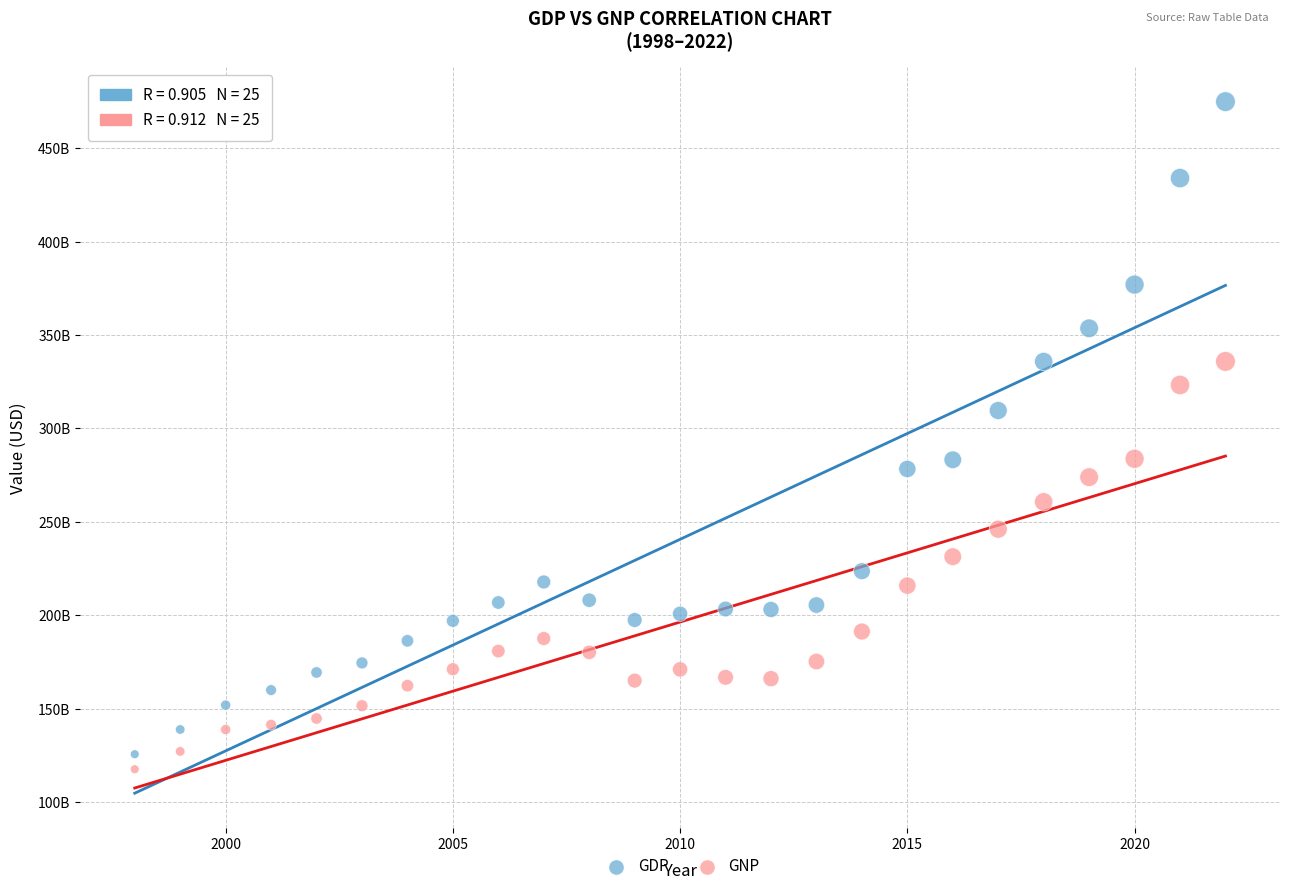

Which series reaches the maximum Y coordinate?

GDP